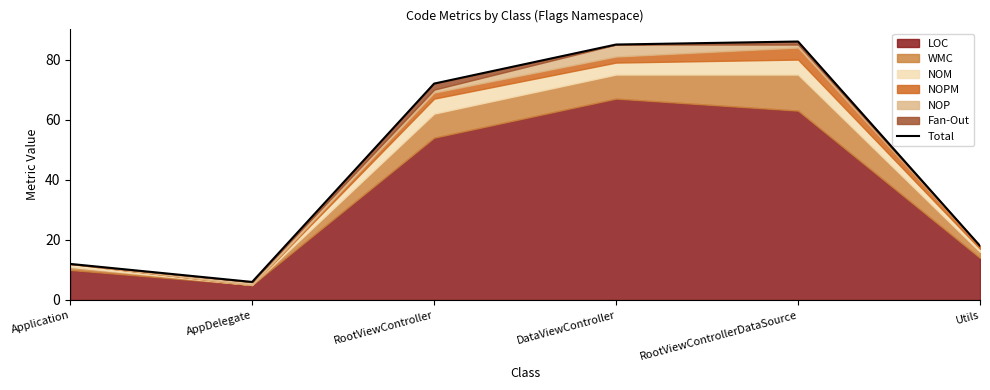

Reading right to left, transcribe all the data shown in this chart.

Utils=18	RootViewControllerDataSource=86	DataViewController=85	RootViewController=72	AppDelegate=6	Application=12